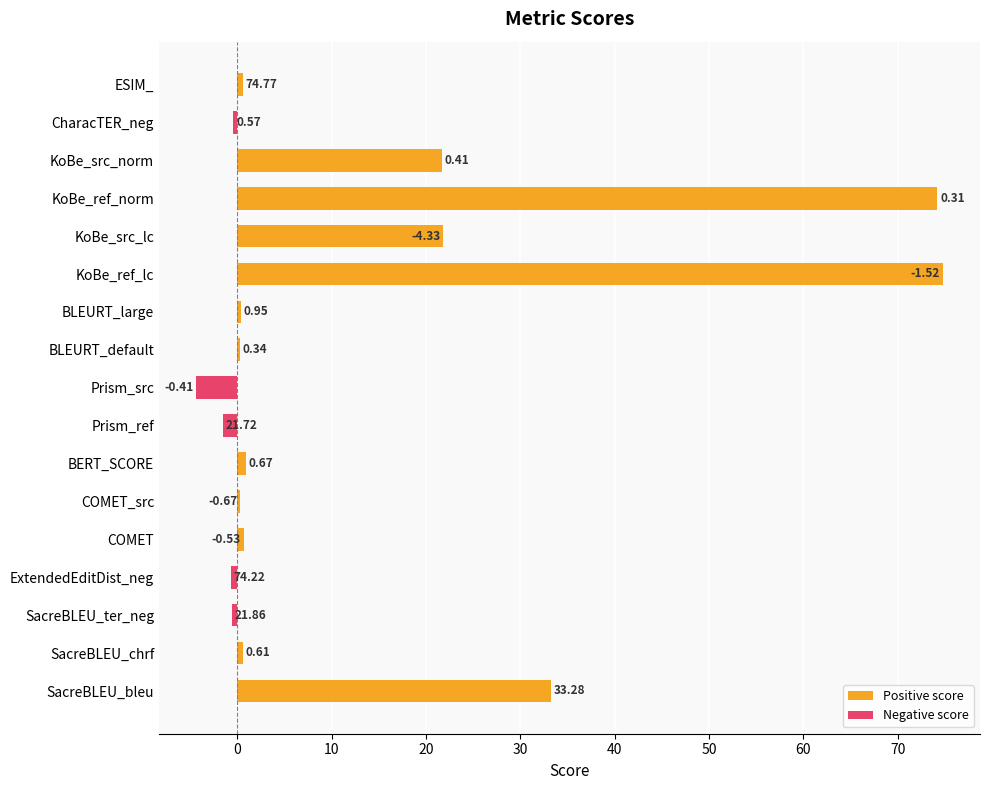

Reading right to left, extract all data points from this chart.

0.6	-0.4	21.7	74.2	21.9	74.8	0.4	0.3	-4.3	-1.5	0.9	0.3	0.7	-0.7	-0.5	0.6	33.3